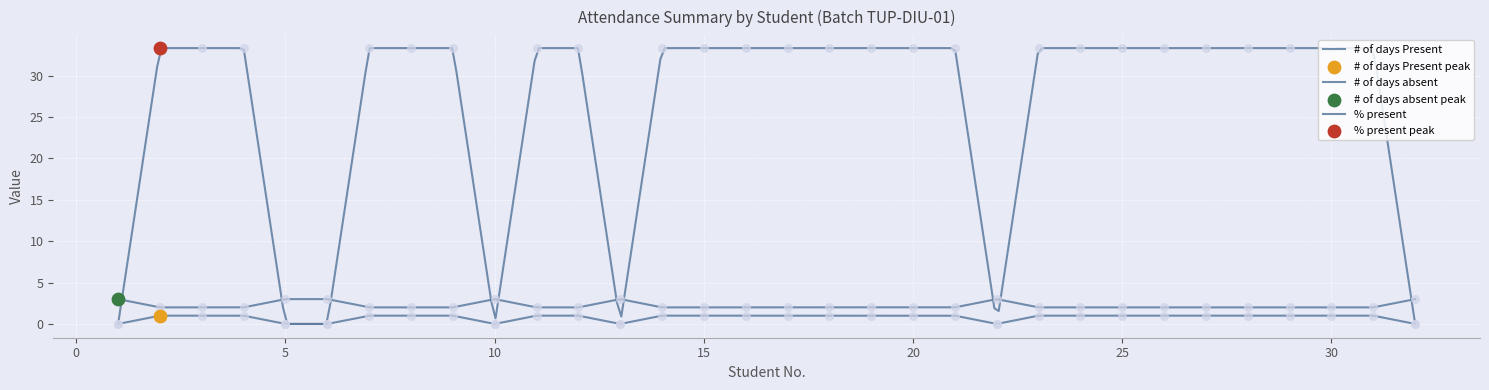

Which series reaches the minimum Y coordinate?

# of days Present